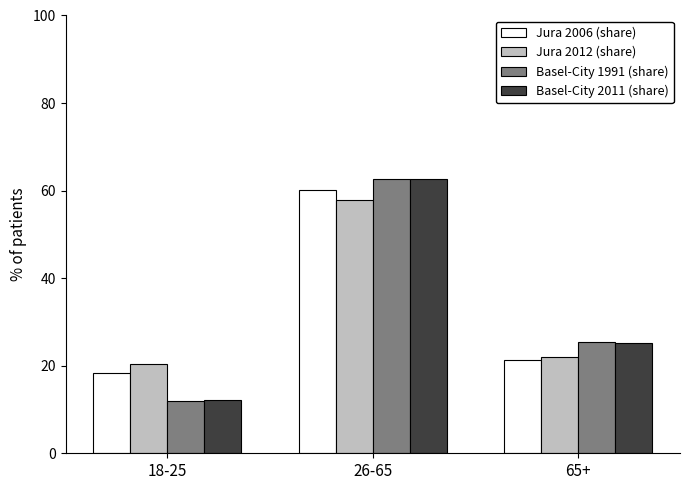

Reading left to right, what are all the values shown in this chart?

Jura 2006 (share): 18-25=18.3	26-65=60.2	65+=21.4
Jura 2012 (share): 18-25=20.3	26-65=57.8	65+=21.9
Basel-City 1991 (share): 18-25=11.9	26-65=62.6	65+=25.5
Basel-City 2011 (share): 18-25=12.2	26-65=62.7	65+=25.1